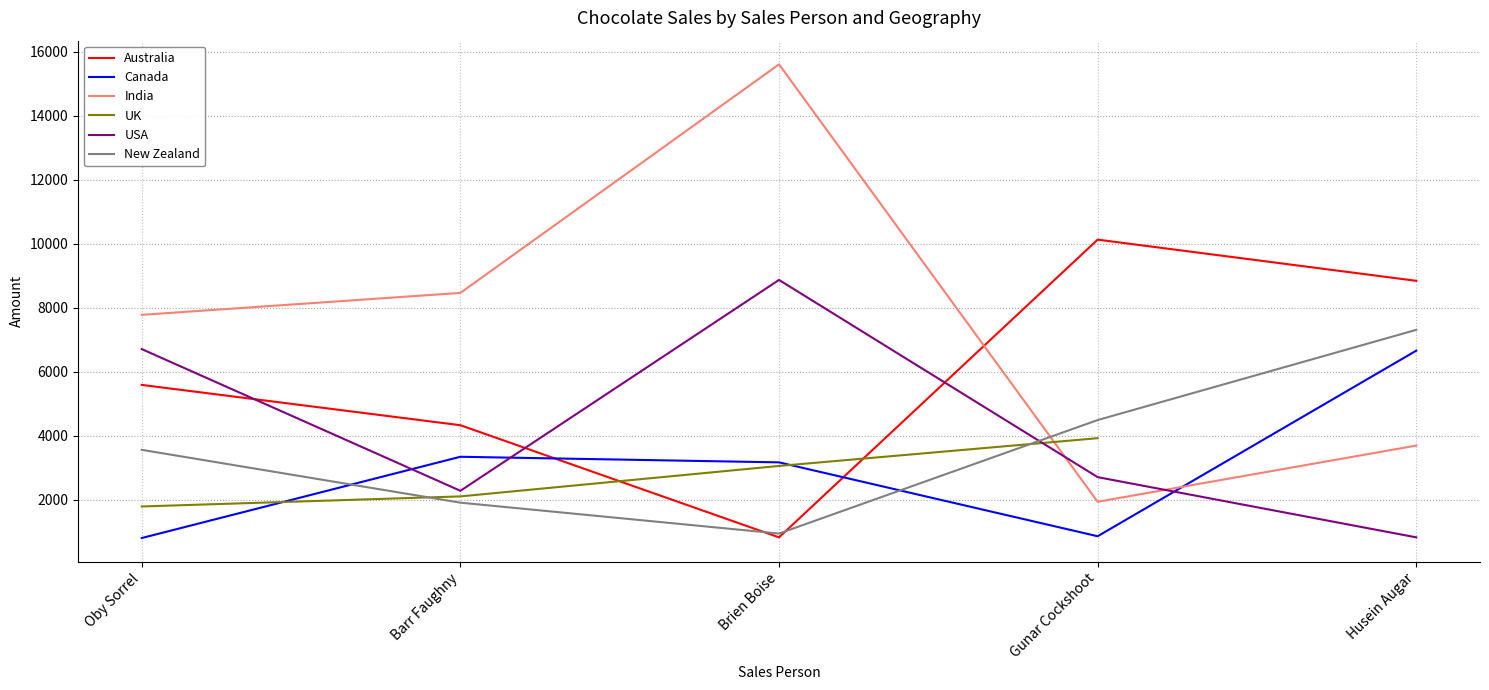

What is the sum of the India values at Oby Sorrel and Husein Augar?

11466